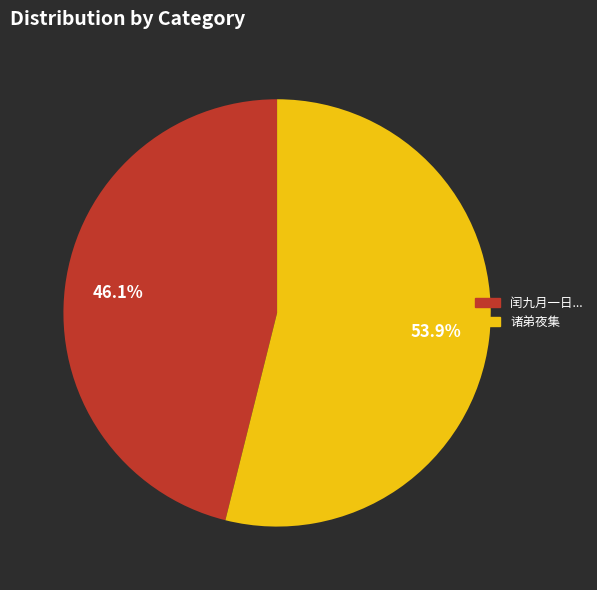

Is there a majority slice in this chart?

Yes